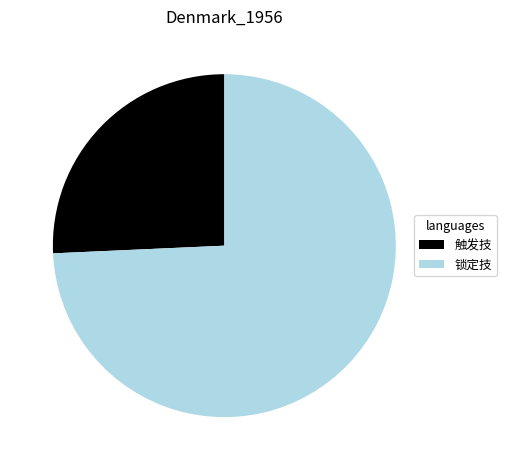

Which category accounts for the majority?

锁定技